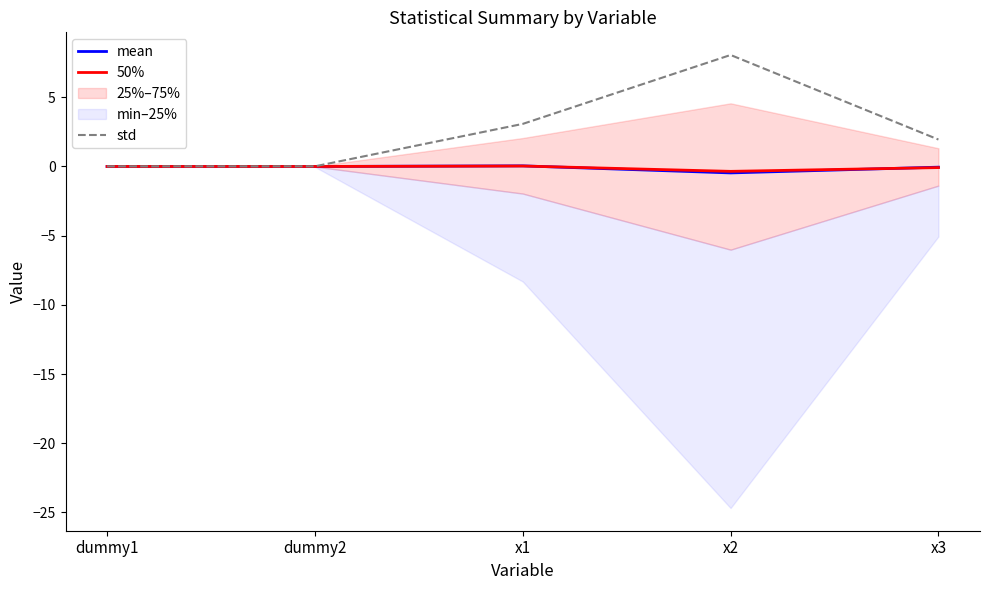

How many data points in std are less than 1?

2